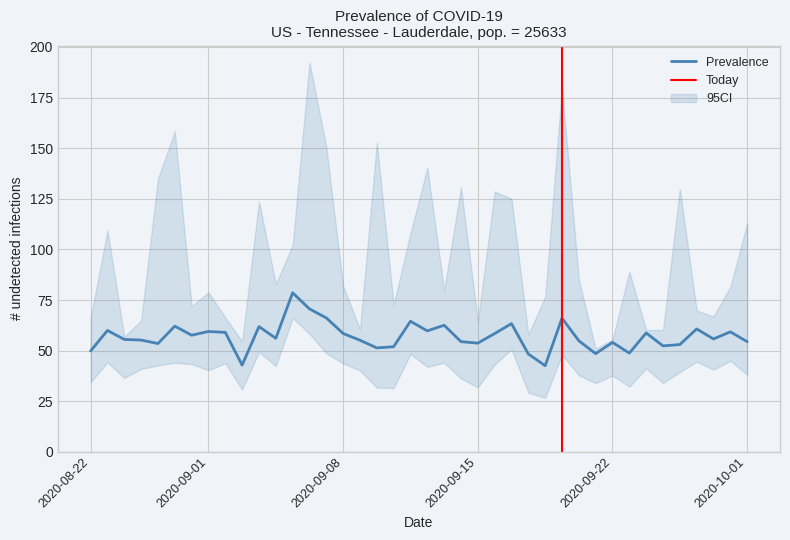

What is the maximum value for Prevalence?

78.6